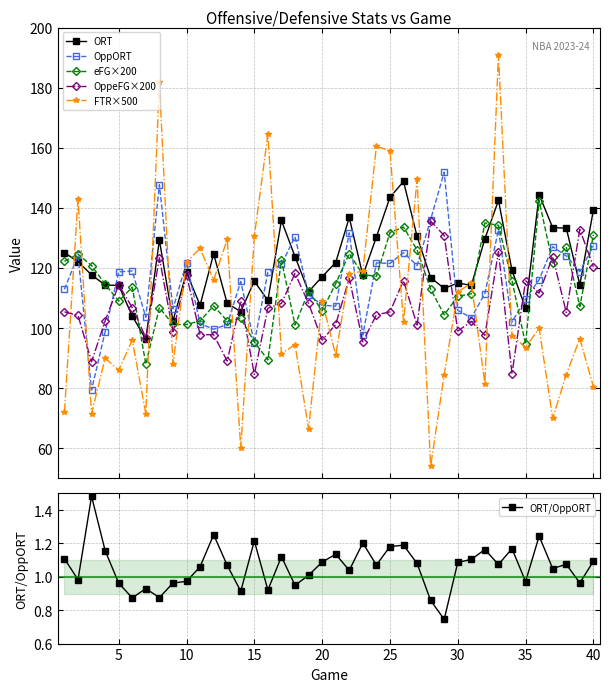

What is the value of the FTR×500 point at the 39th from the left?

96.5